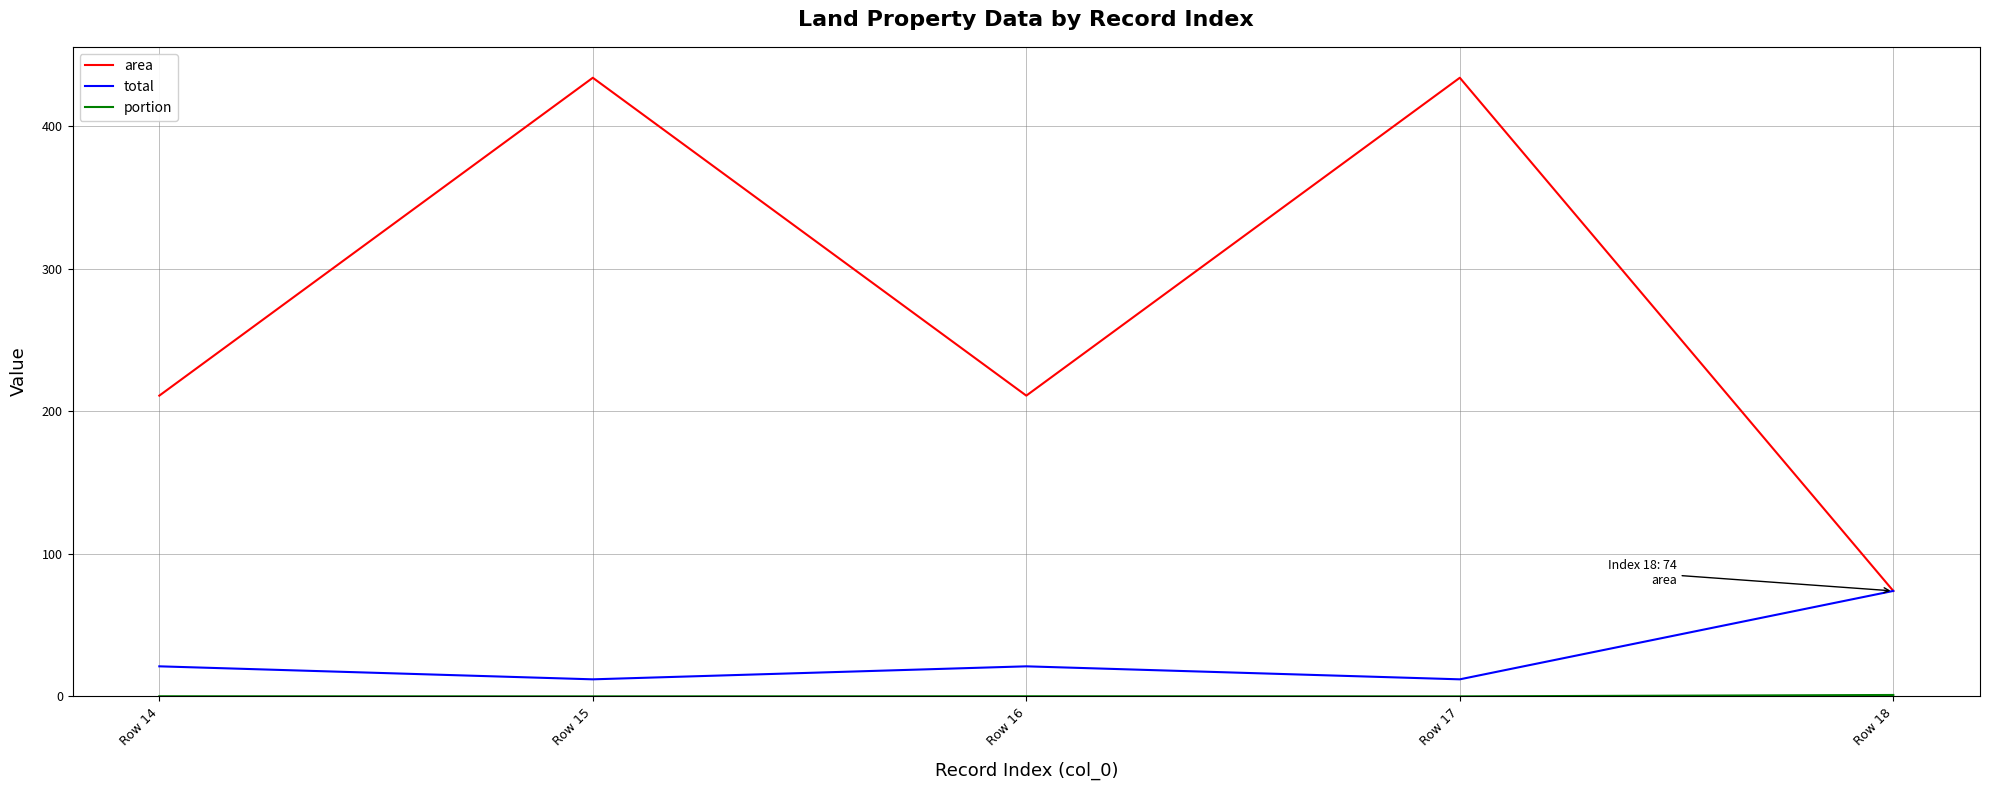

Which series changed the most between Row 15 and Row 18?

area